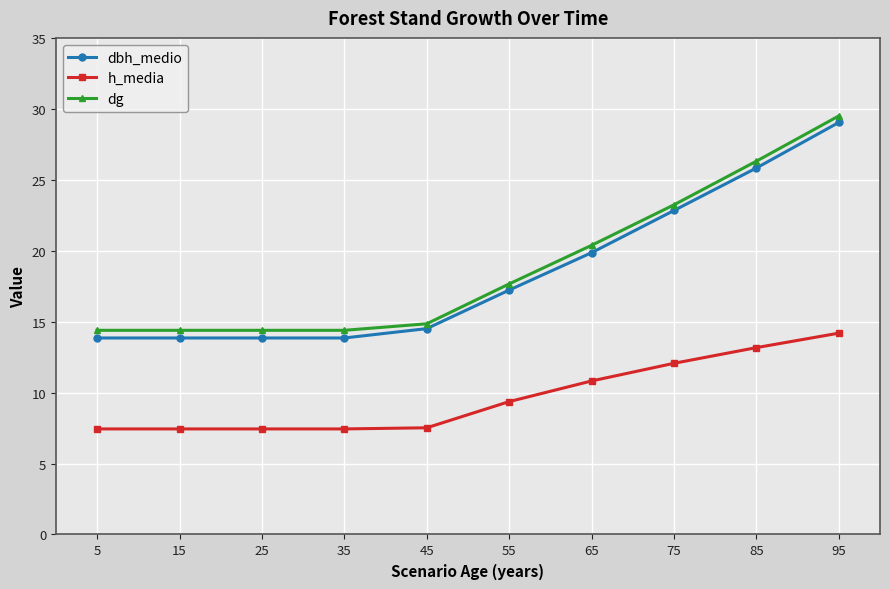

What is the greatest value displayed?

29.5